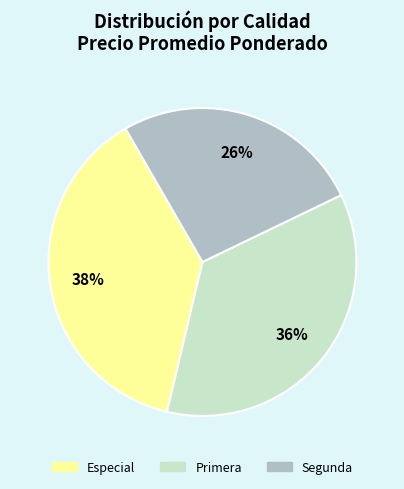

How many segments does this pie chart have?

3